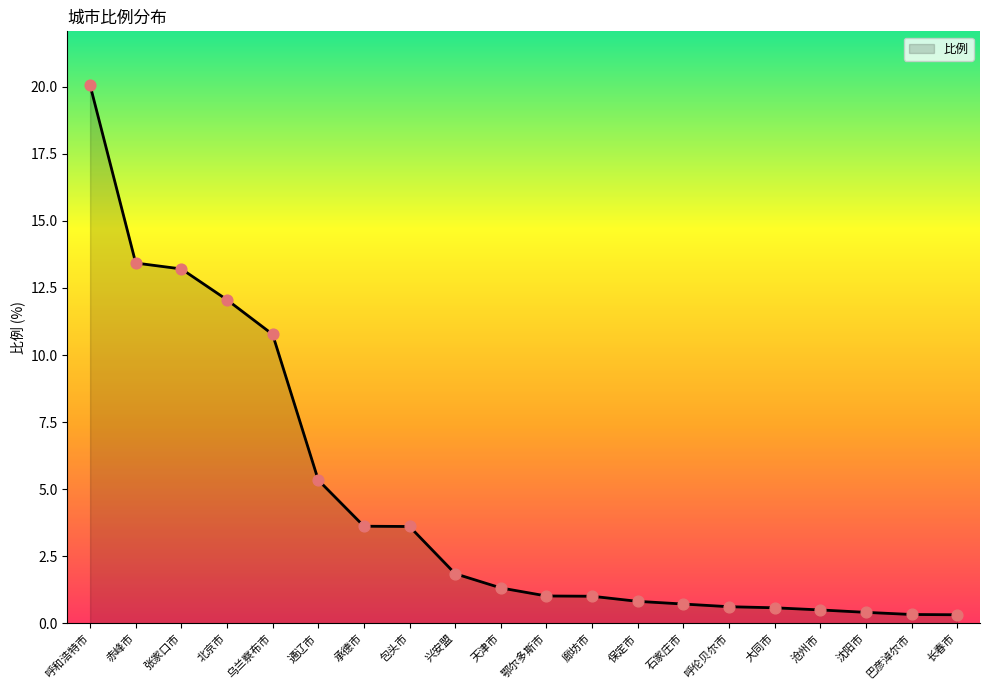

What is the change in value from 呼和浩特市 to 鄂尔多斯市?

-19.0